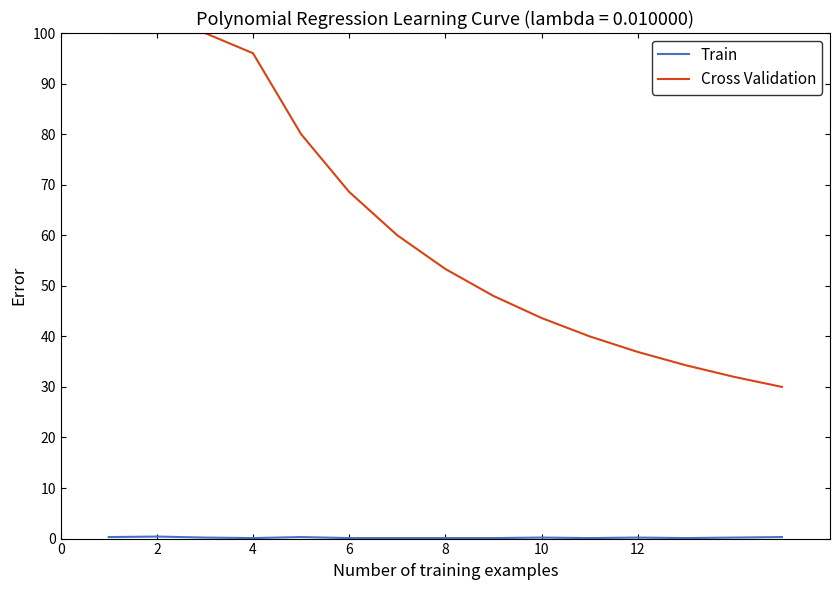

What is the greatest value displayed?

100.0